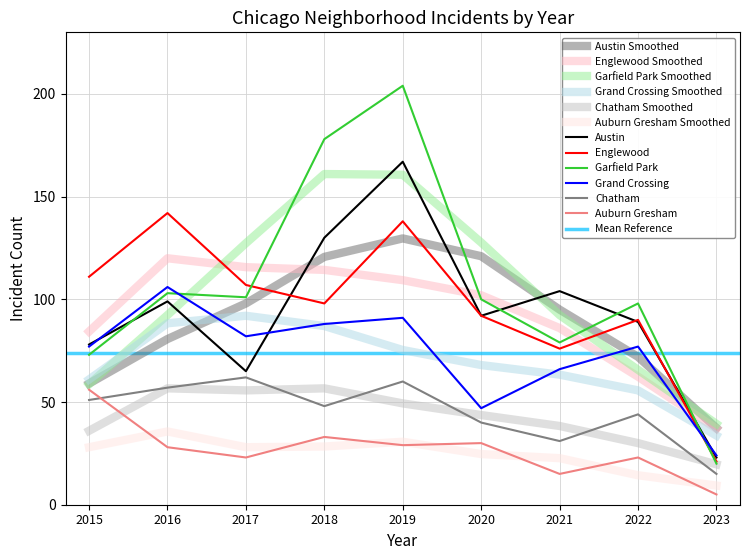

The value of Chatham at 2015 is 51. True or false?

True